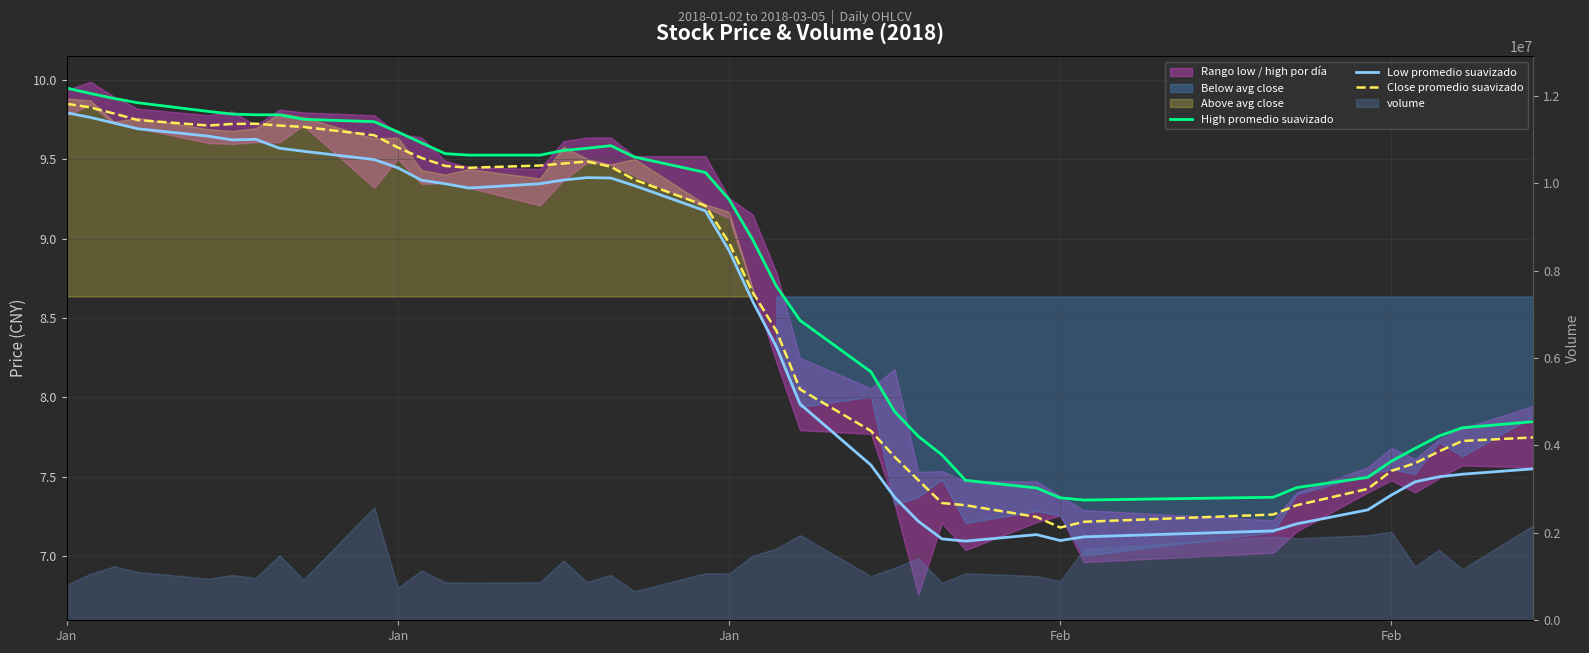

Reading left to right, transcribe all the data shown in this chart.

High promedio suavizado: 10.0	9.9	9.9	9.9	9.8	9.8	9.8	9.8	9.8	9.7	9.7	9.6	9.5	9.5	9.5	9.6	9.6	9.6	9.5	9.4	9.2	9.0	8.7	8.5	8.2	7.9	7.8	7.6	7.5	7.4	7.4	7.4	7.4	7.4	7.5	7.6	7.7	7.8	7.8	7.8
Low promedio suavizado: 9.8	9.8	9.7	9.7	9.6	9.6	9.6	9.6	9.6	9.5	9.4	9.4	9.3	9.3	9.3	9.4	9.4	9.4	9.3	9.2	8.9	8.6	8.3	8.0	7.6	7.4	7.2	7.1	7.1	7.1	7.1	7.1	7.2	7.2	7.3	7.4	7.5	7.5	7.5	7.5
Close promedio suavizado: 9.9	9.8	9.8	9.7	9.7	9.7	9.7	9.7	9.7	9.7	9.6	9.5	9.5	9.4	9.5	9.5	9.5	9.5	9.4	9.2	9.0	8.7	8.4	8.1	7.8	7.6	7.5	7.3	7.3	7.2	7.2	7.2	7.3	7.3	7.4	7.5	7.6	7.7	7.7	7.7